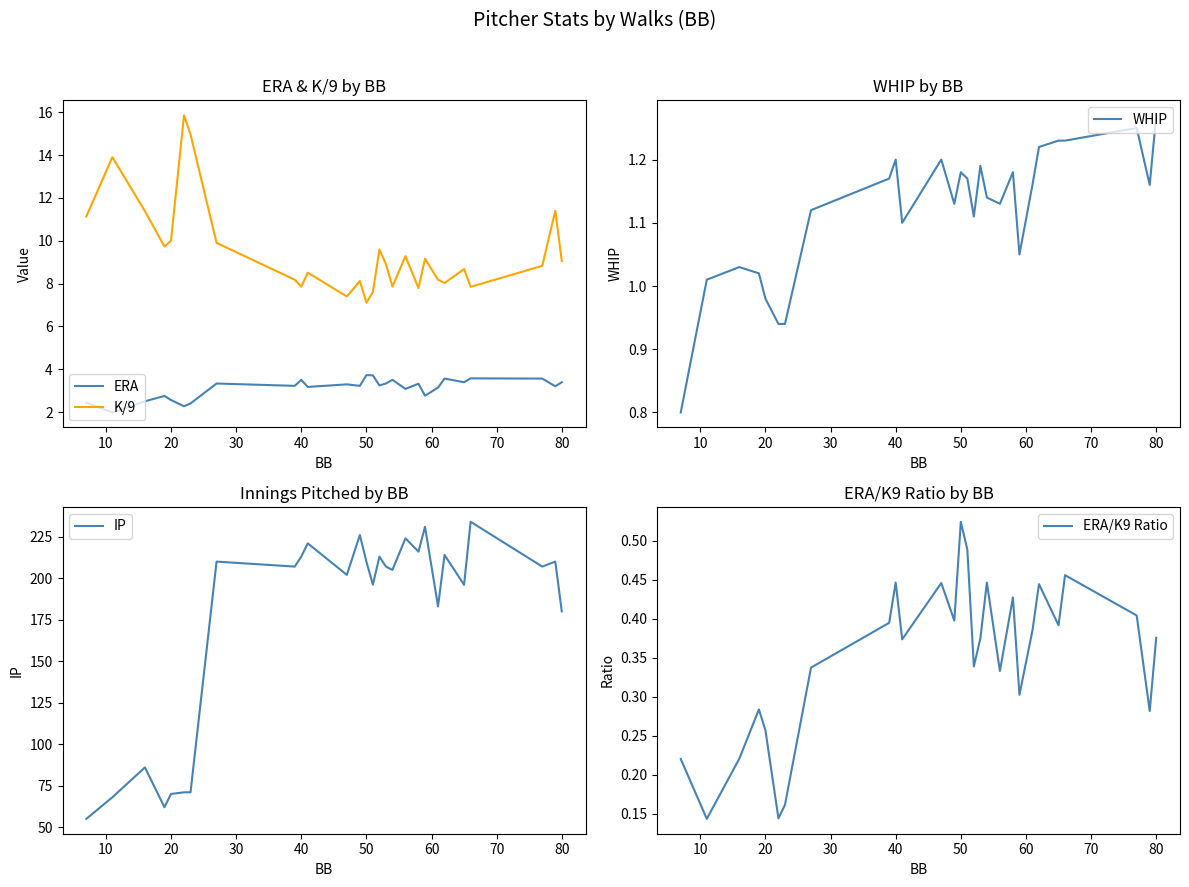

What is the sum of all IP values?

4888.1